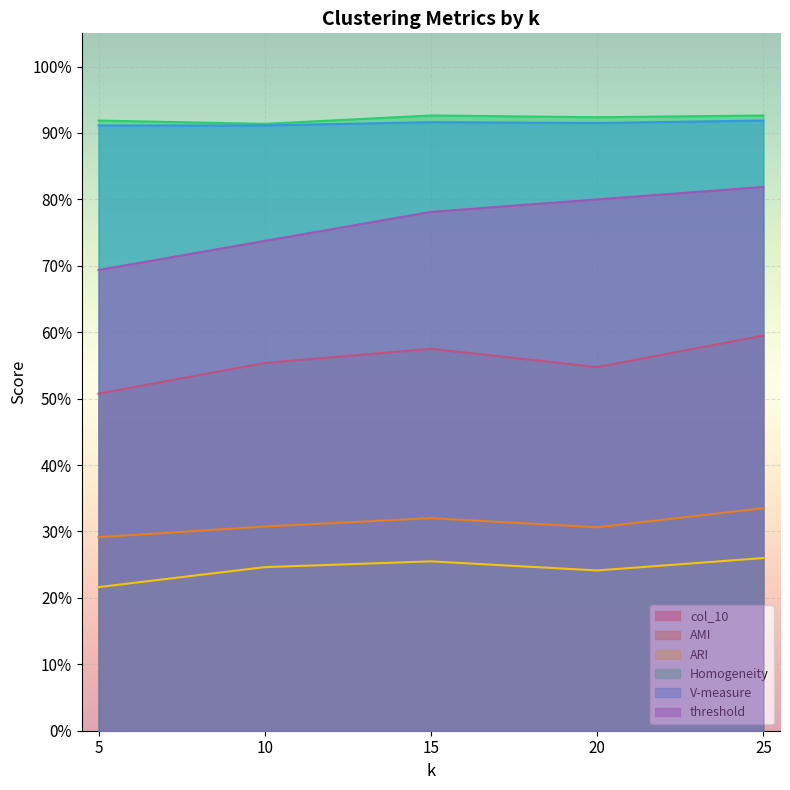

True or false: col_10 has more than 0 points higher than both neighbors.

True